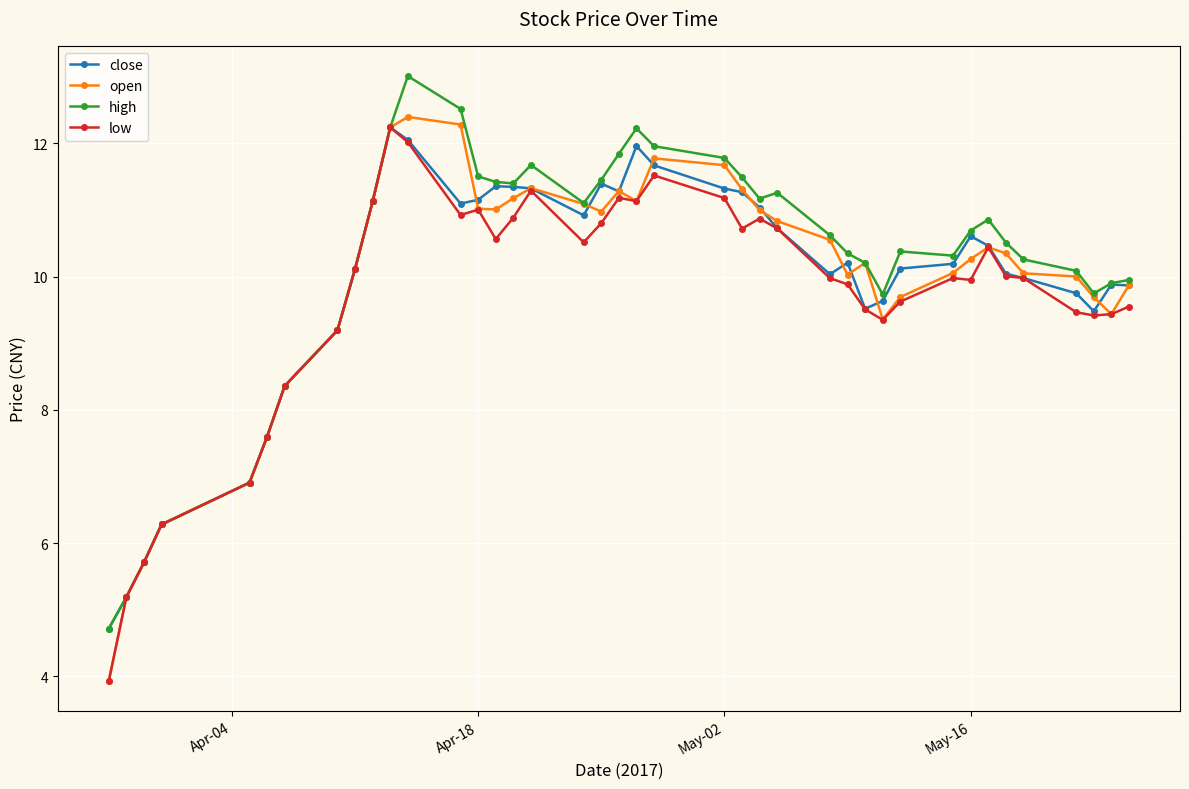

In open, how many points are higher than both neighbors (excluding endpoints)?

6